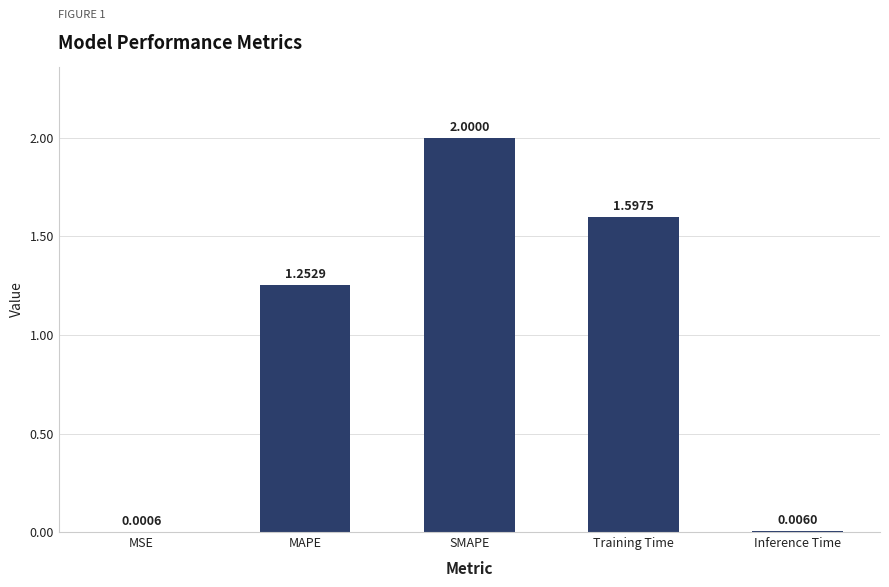

Between MSE and Inference Time, which is larger?

Inference Time